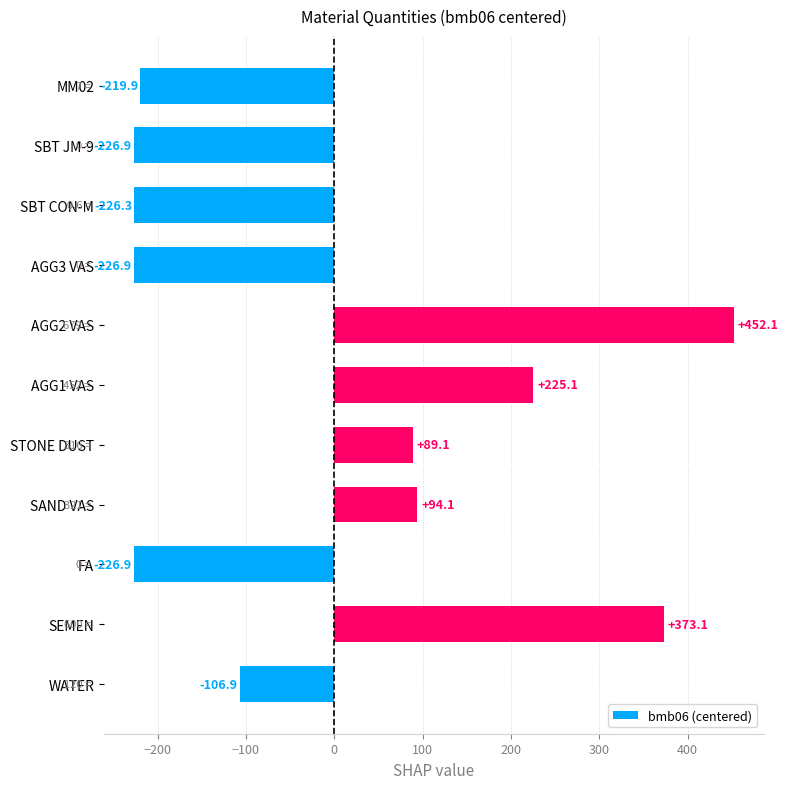

What is the smallest value displayed?

-226.9